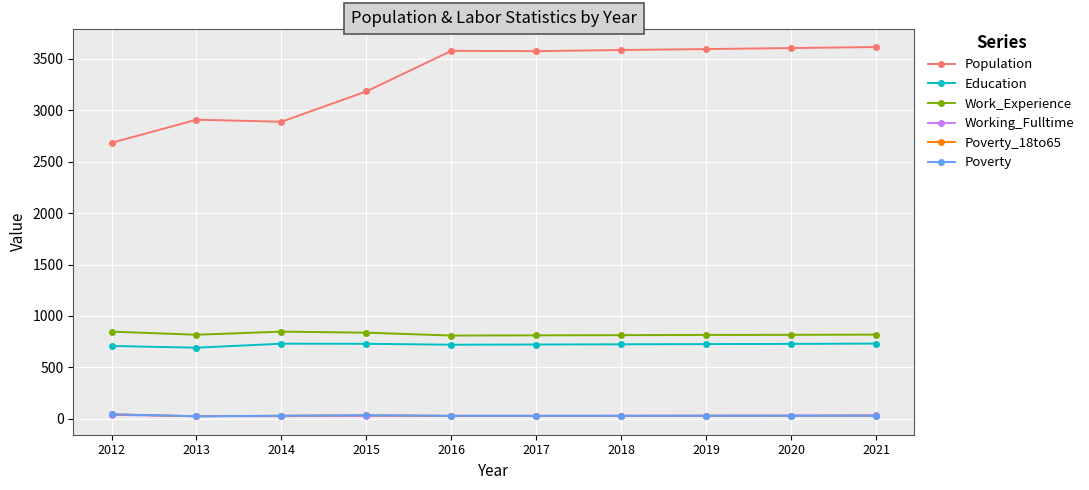

The Population series shows 5831 at 2017. True or false?

False